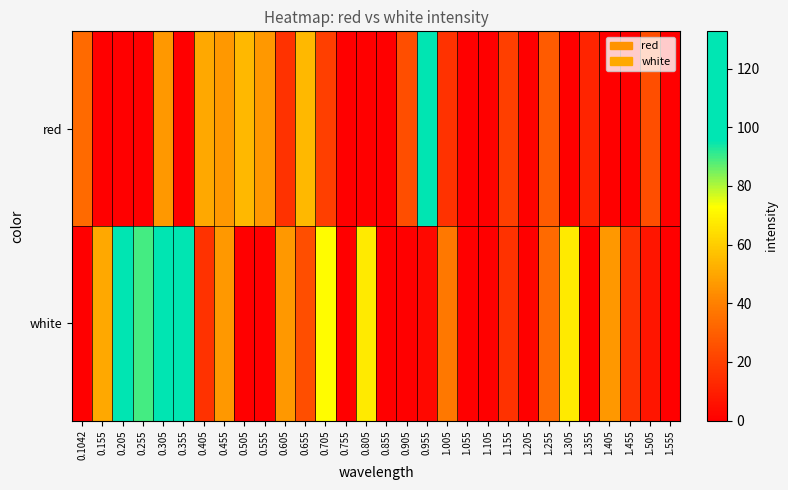

Which series has the largest range (max minus min)?

white